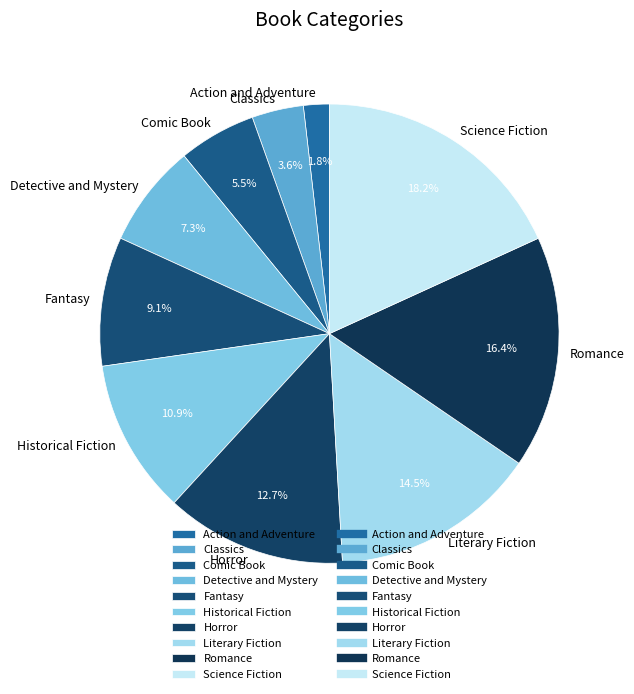

To the nearest percent, what portion does Horror represent?

13%